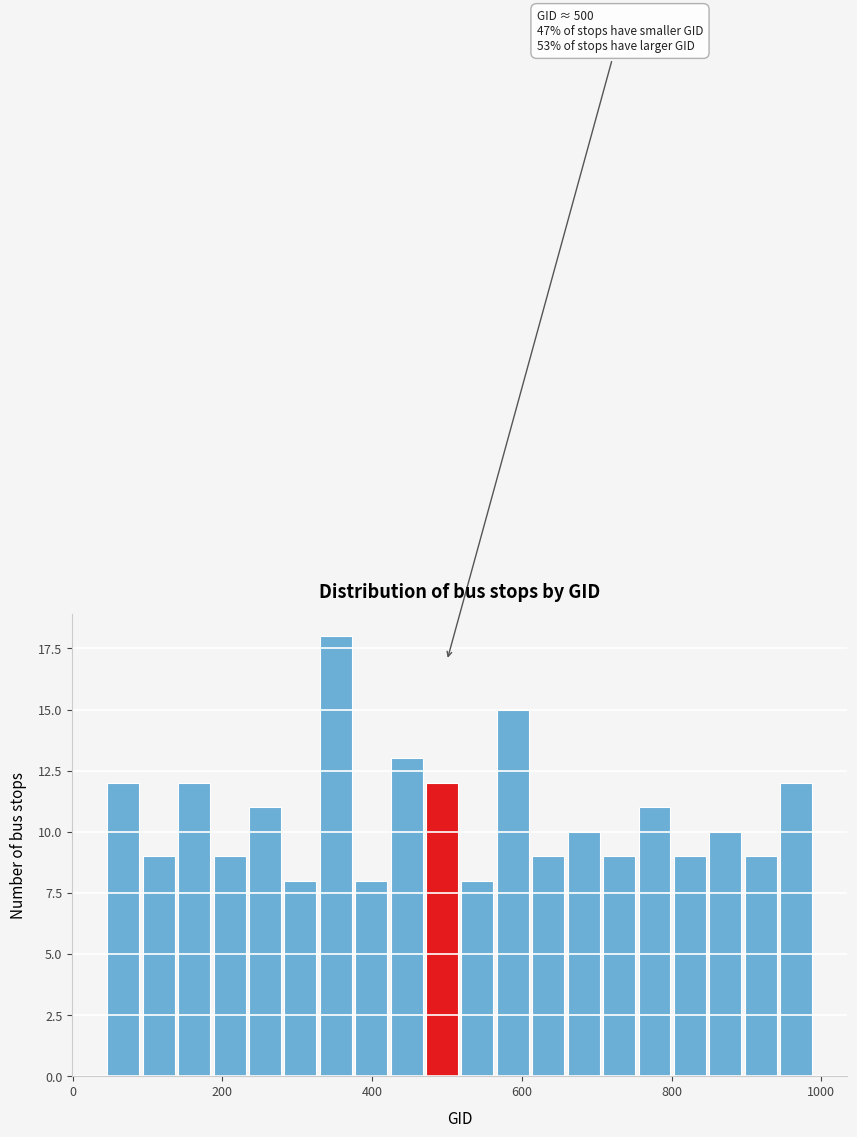

Around what value on the x-axis is the tallest bar? Give the approximate position of its centre, as read against the axis.

360